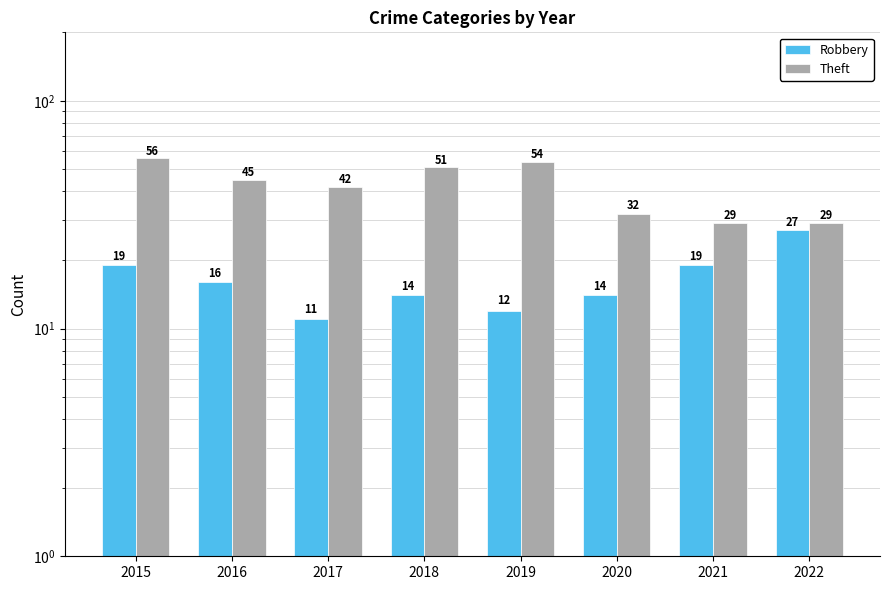

Reading right to left, list all the values displayed in this chart.

Robbery: 2022=27	2021=19	2020=14	2019=12	2018=14	2017=11	2016=16	2015=19
Theft: 2022=29	2021=29	2020=32	2019=54	2018=51	2017=42	2016=45	2015=56